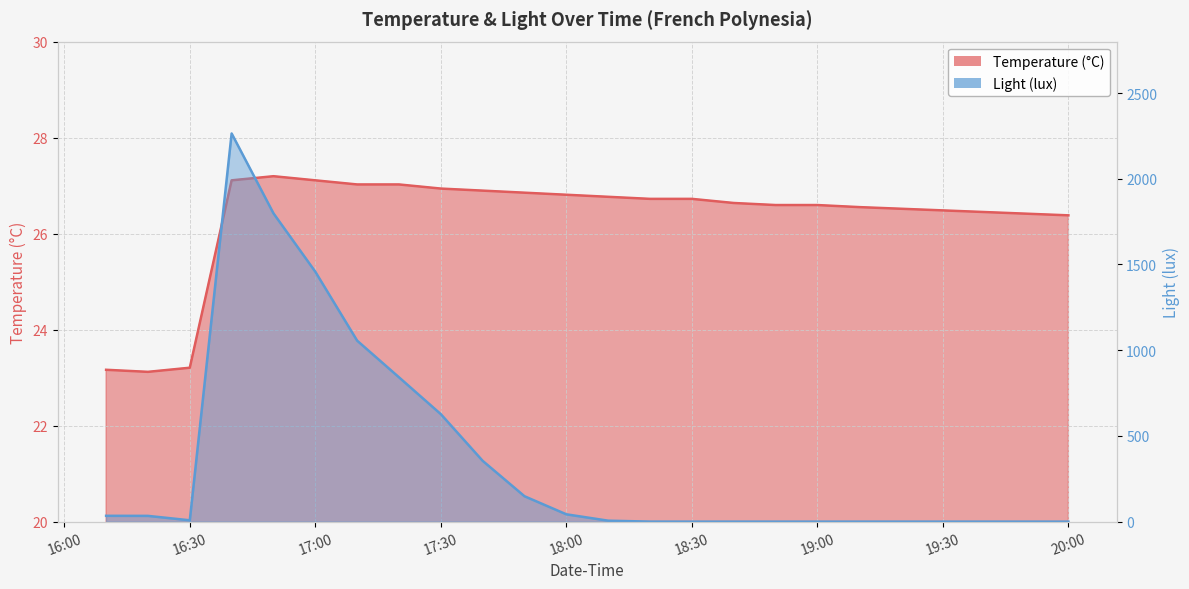

True or false: Temperature (°C) and Light (lux) cross at least once.

True